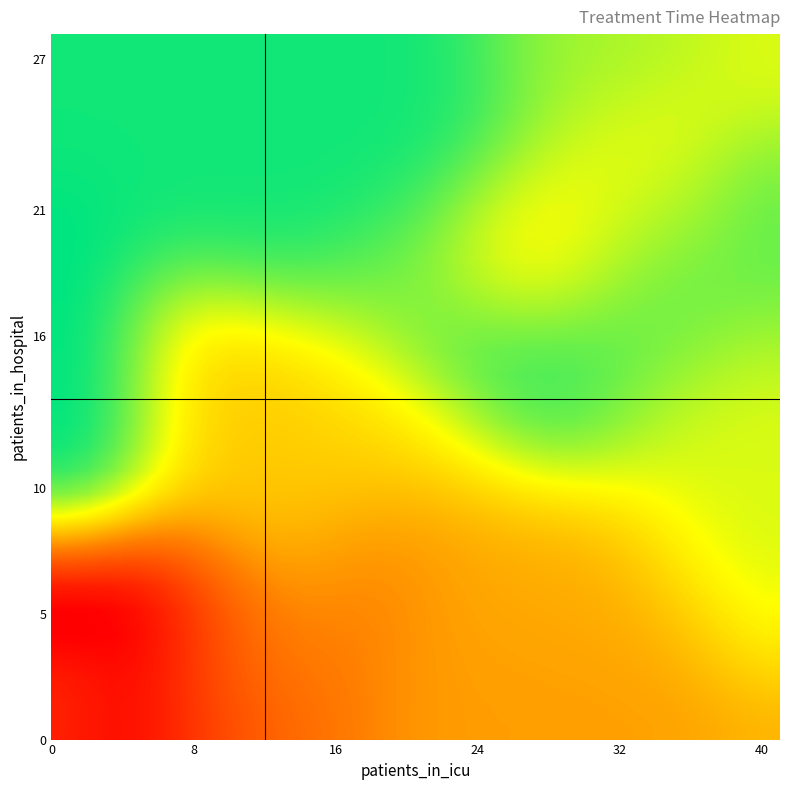

Count the number of categories in the chart.

30